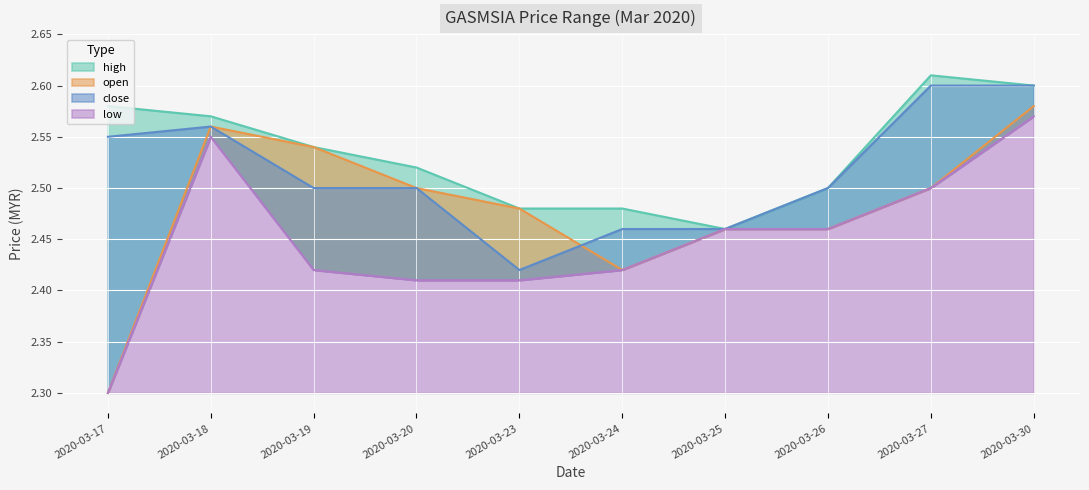

What is the total value across all series at 2020-03-25?

9.8